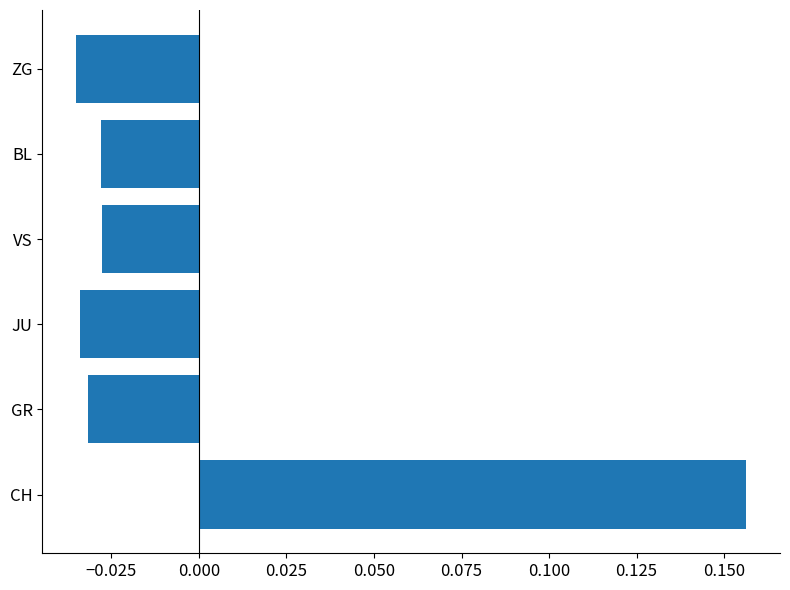

Which label corresponds to the largest value in the chart?

CH